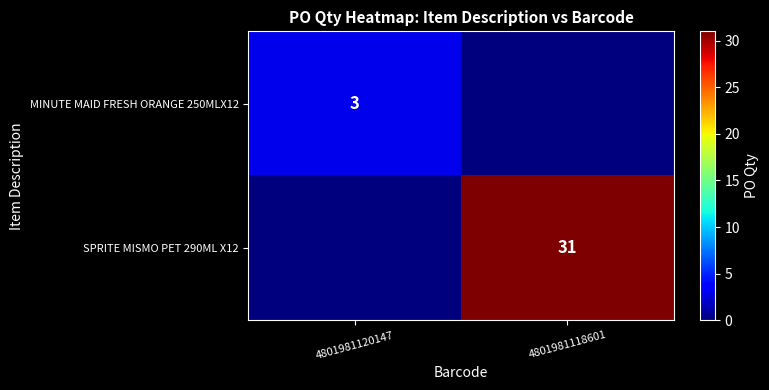

The SPRITE MISMO PET 290ML X12 series shows 31 at 4801981118601. True or false?

True